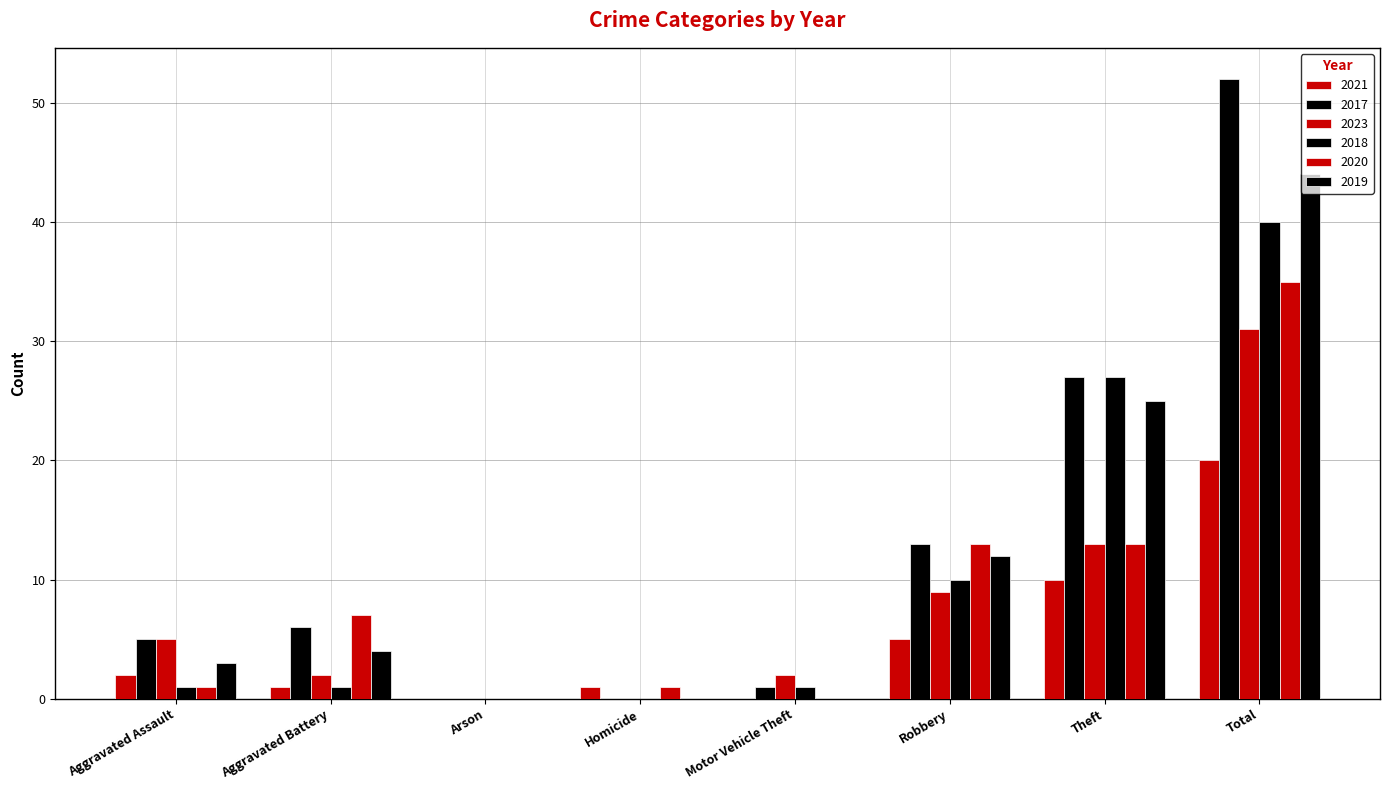

What position from the right is Robbery?

3